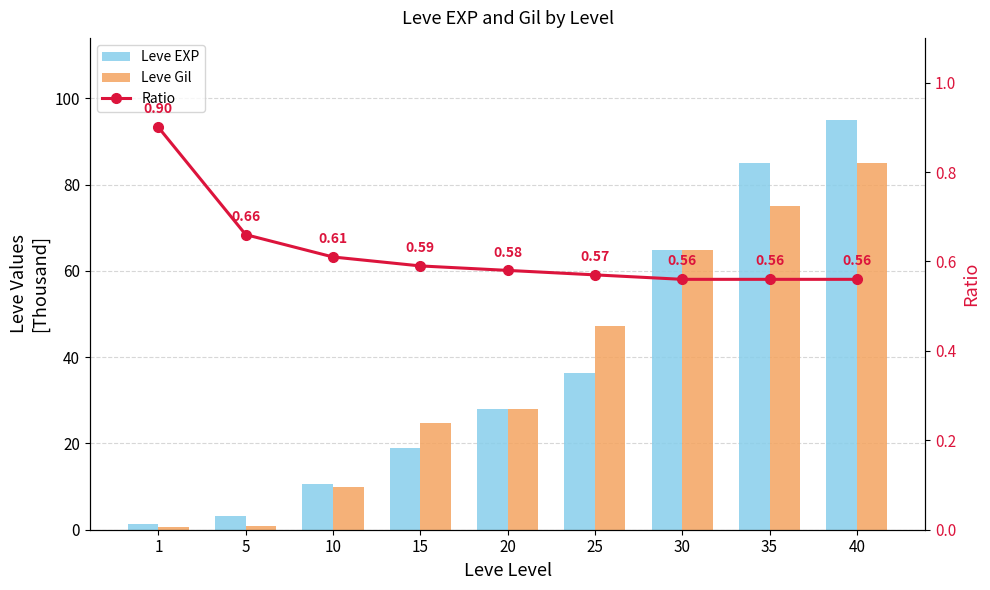

Reading left to right, extract all data points from this chart.

Leve EXP: 1=1.3	5=3.2	10=10.7	15=18.9	20=28.0	25=36.4	30=64.9	35=85.0	40=95.0
Leve Gil: 1=0.7	5=0.8	10=10.0	15=24.8	20=28.0	25=47.2	30=64.9	35=75.0	40=85.0
Ratio: 1=0.9	5=0.7	10=0.6	15=0.6	20=0.6	25=0.6	30=0.6	35=0.6	40=0.6